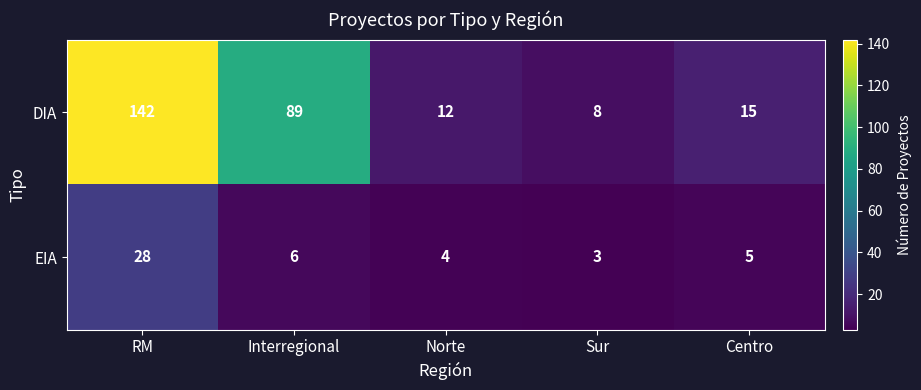

Reading left to right, what are all the values shown in this chart?

DIA: RM=142	Interregional=89	Norte=12	Sur=8	Centro=15
EIA: RM=28	Interregional=6	Norte=4	Sur=3	Centro=5